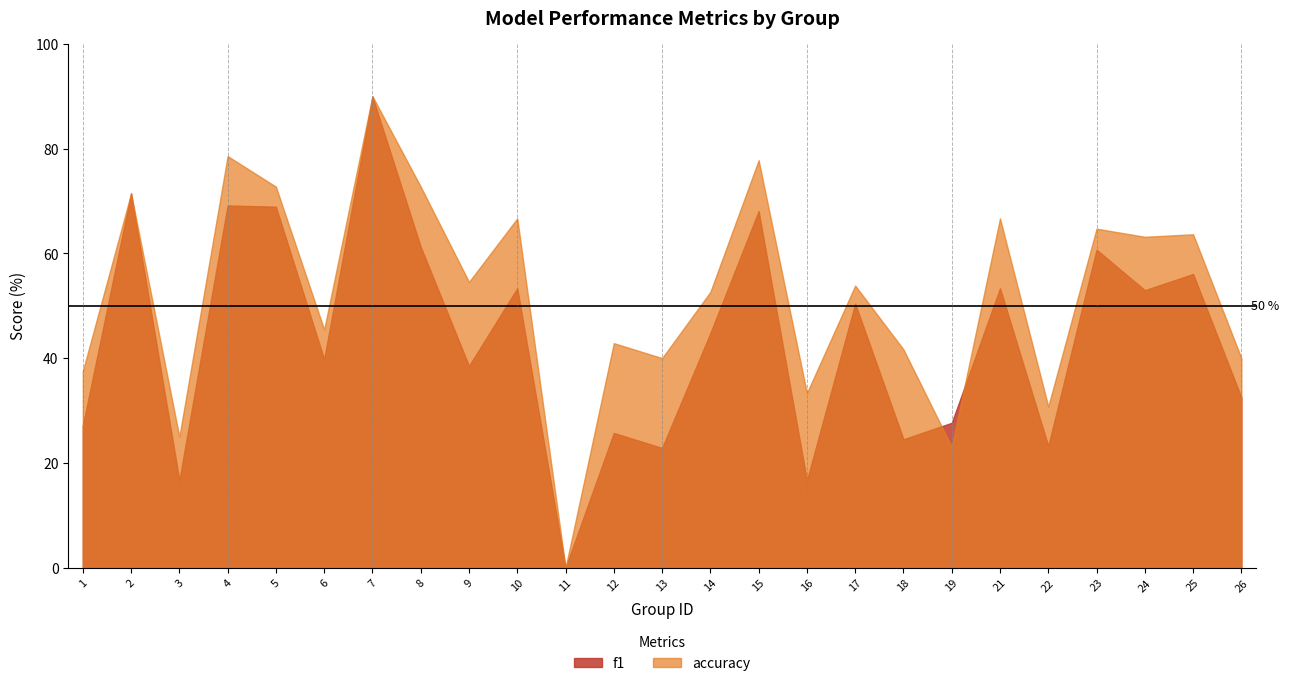

Where do accuracy and f1 first cross each other?

18 and 19